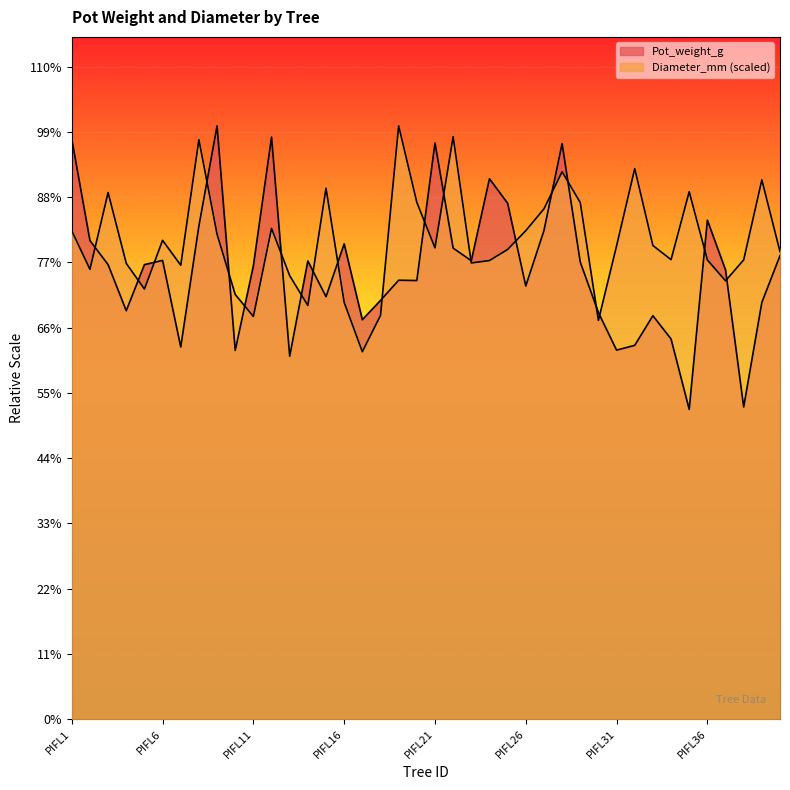

Which has a higher value, PIFL9 or PIFL31?

PIFL9